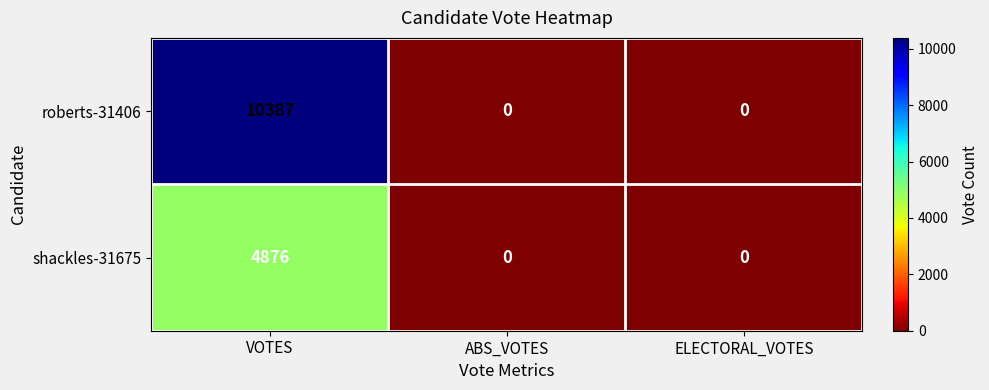

Which series has the widest spread of values?

roberts-31406